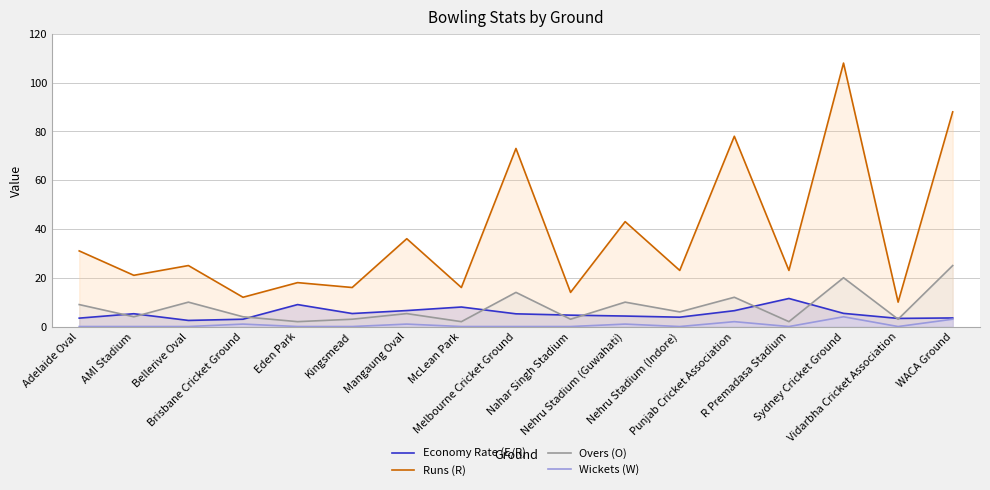

How many lines are shown in the chart?

4